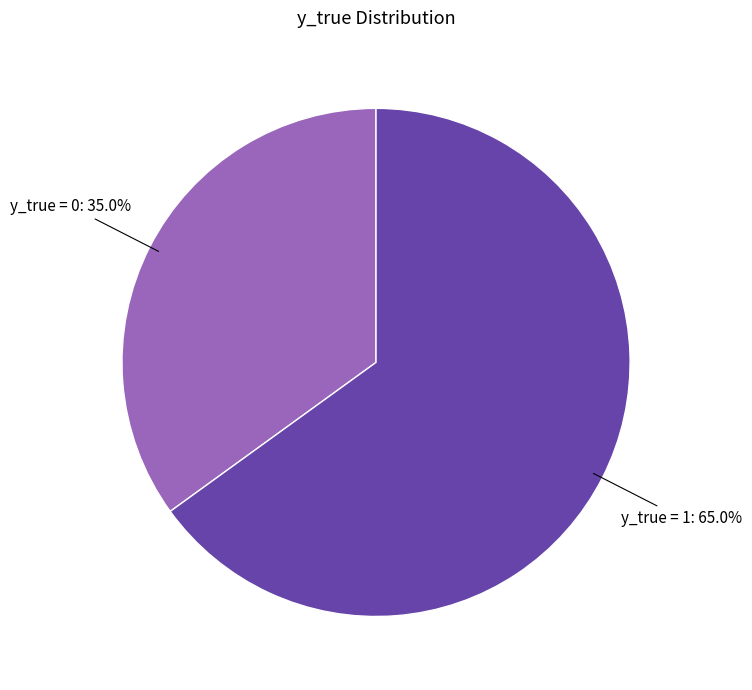

Does any single category account for the majority?

Yes